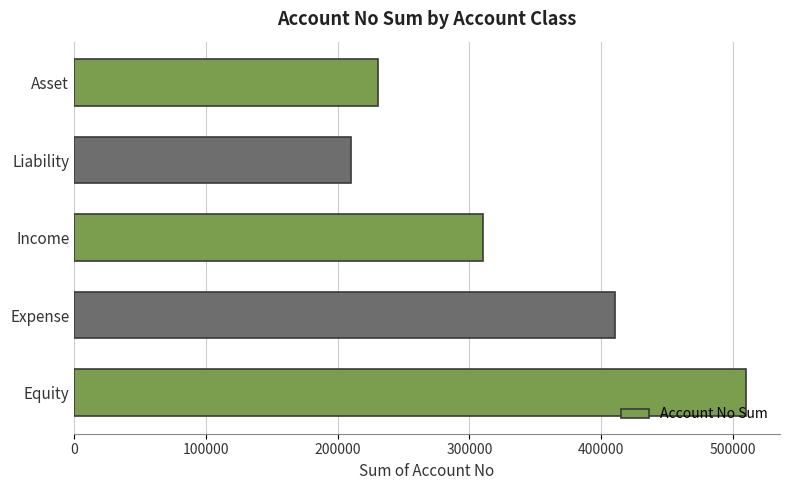

How many values are below 310101?

2